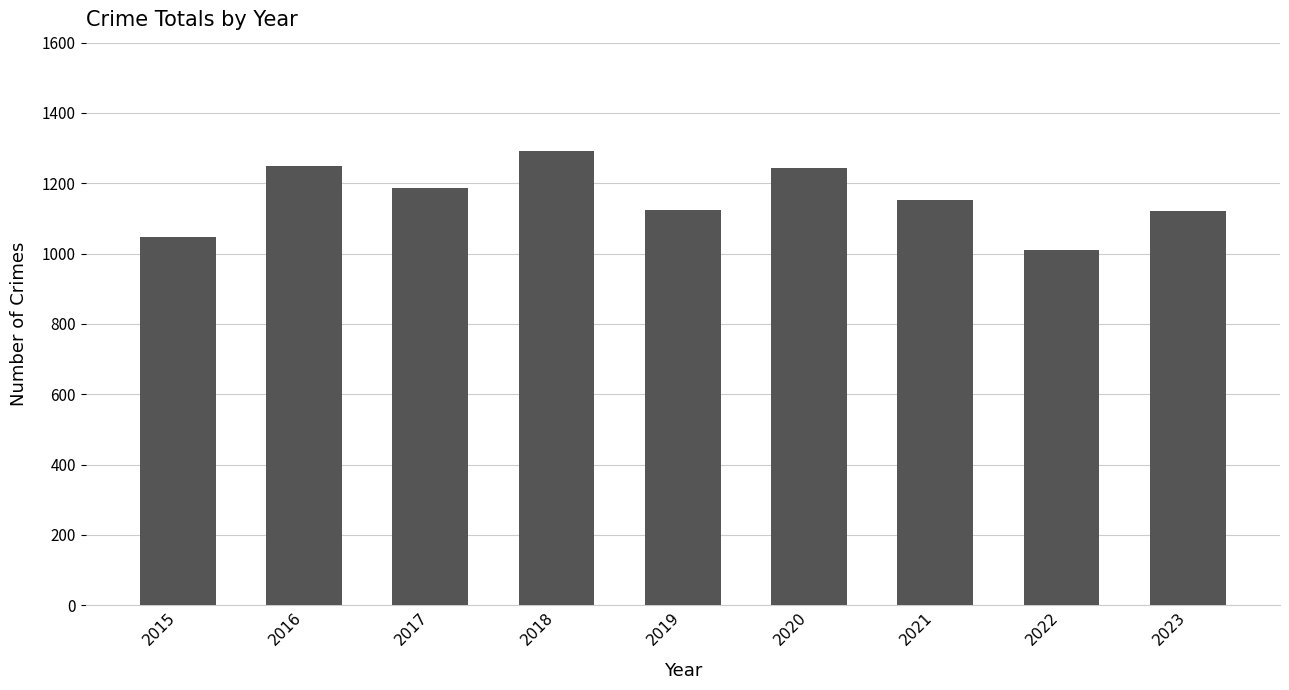

What is the value of the 7th bar from the left?

1154